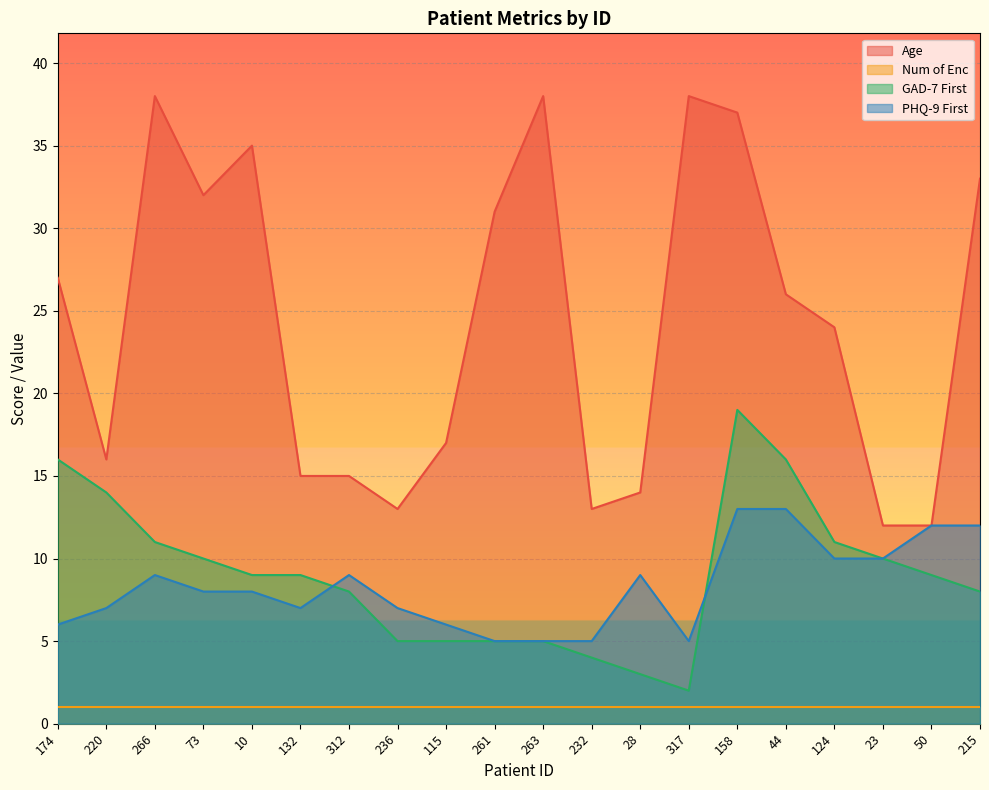

Is it true that GAD-7 First equals 11 at 124?

True